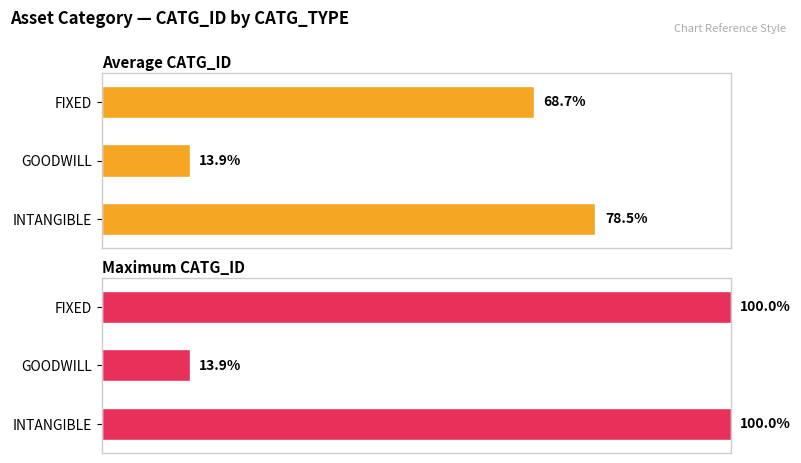

Which series has the widest spread of values?

Maximum CATG_ID